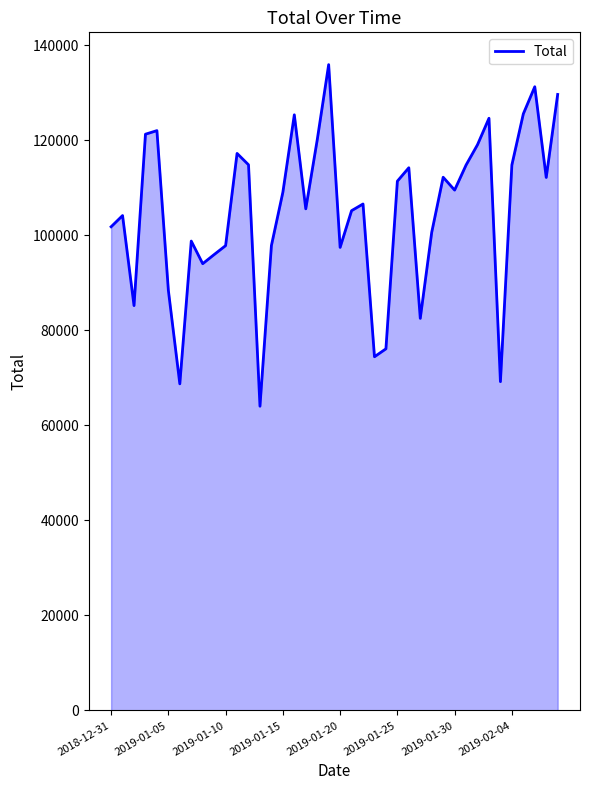

What is the greatest value displayed?

135909